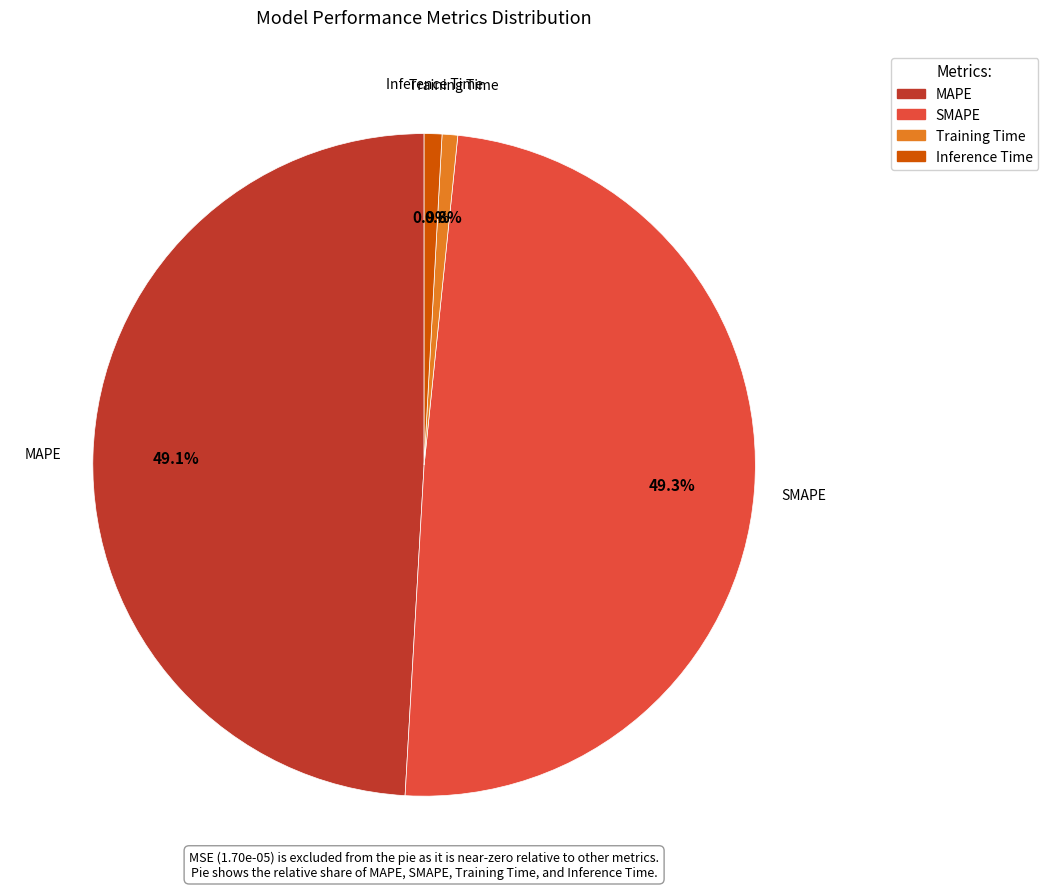

Combined, do Training Time and Inference Time account for over 50%?

No